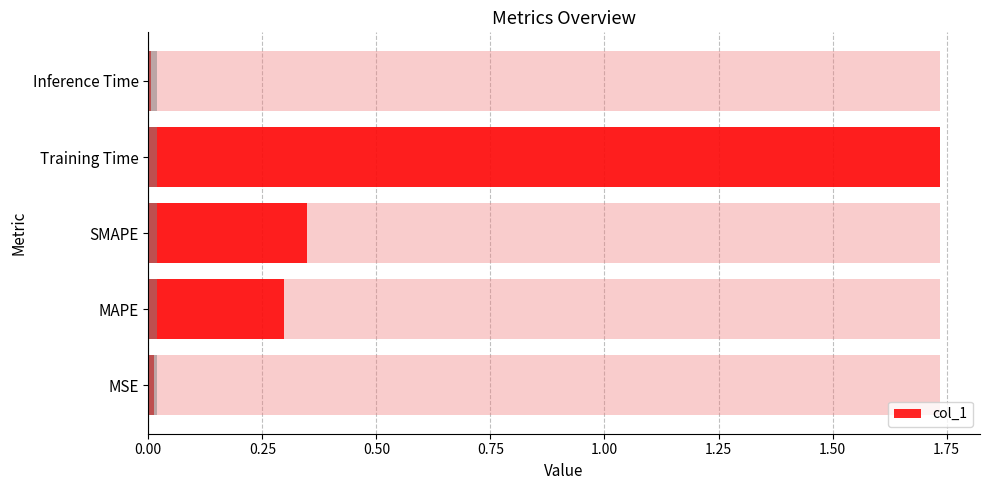

Which has a higher value, Training Time or MSE?

Training Time